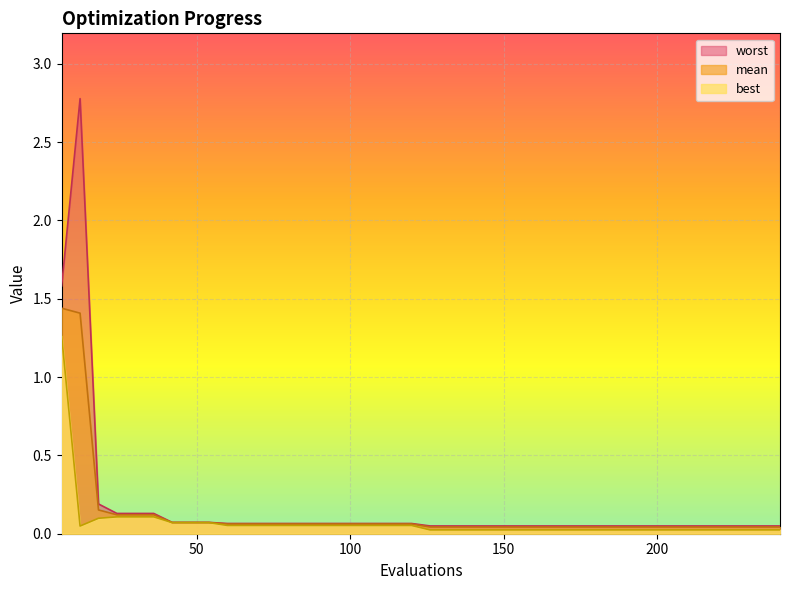

What is the sum of all best values?

3.0